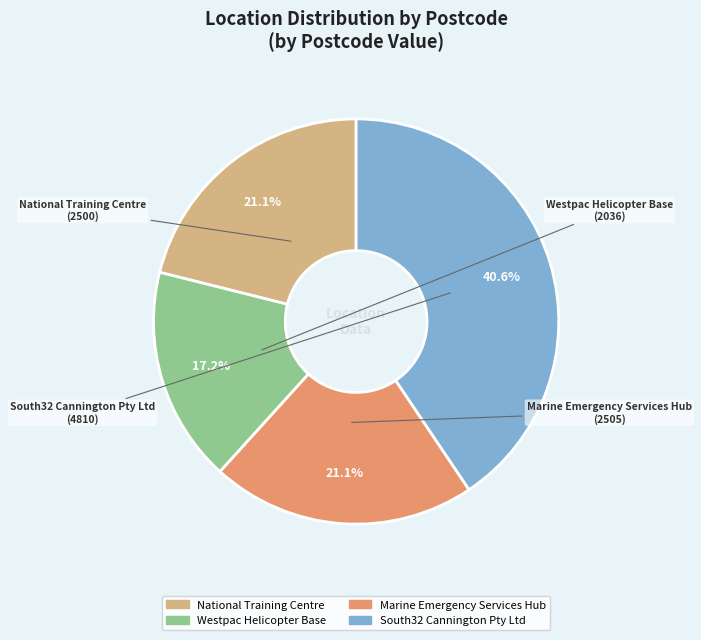

Approximately how many times larger is the value at Westpac Helicopter Base compared to National Training Centre?

0.8